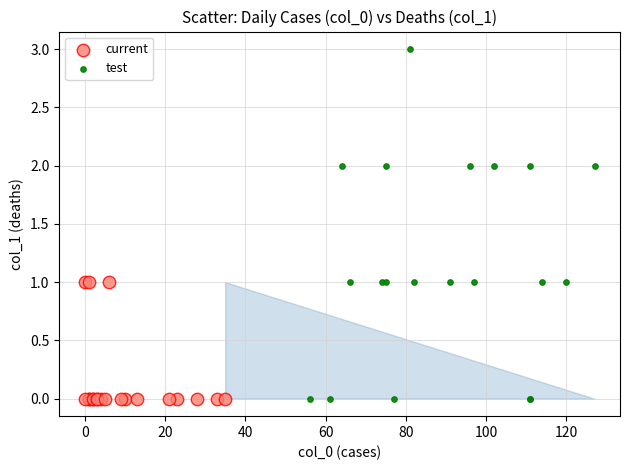

Which series has the largest Y range (max minus min)?

test